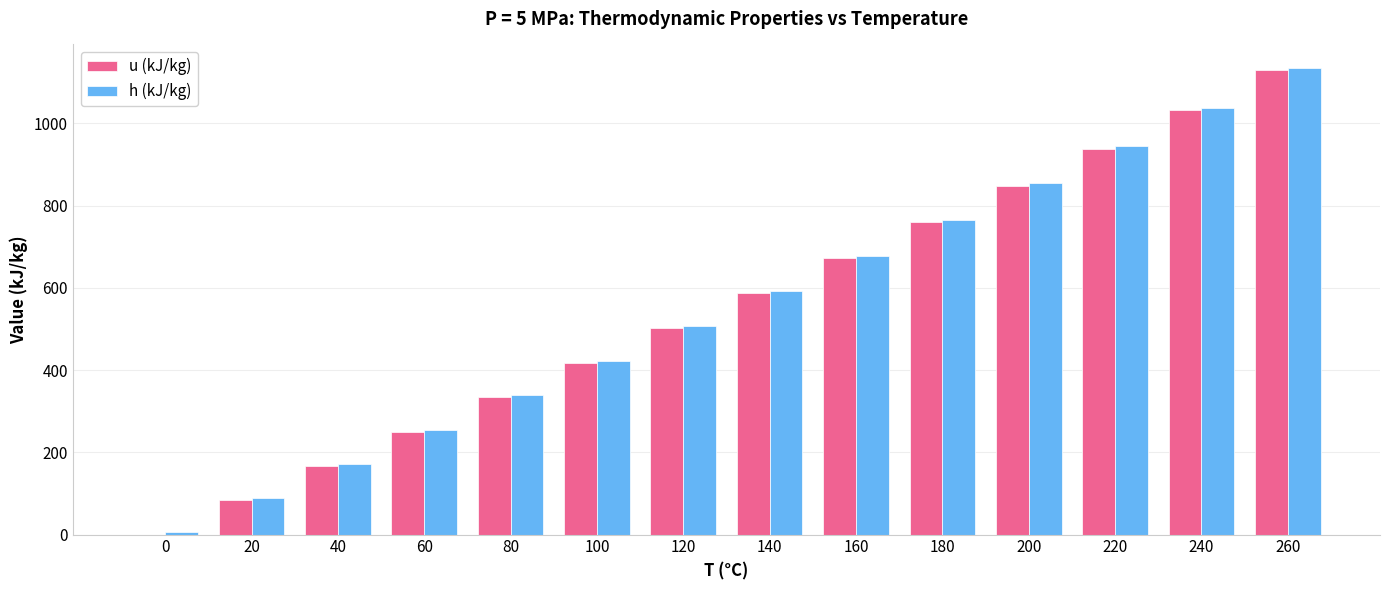

The u (kJ/kg) series shows 1128.5 at 260. True or false?

True